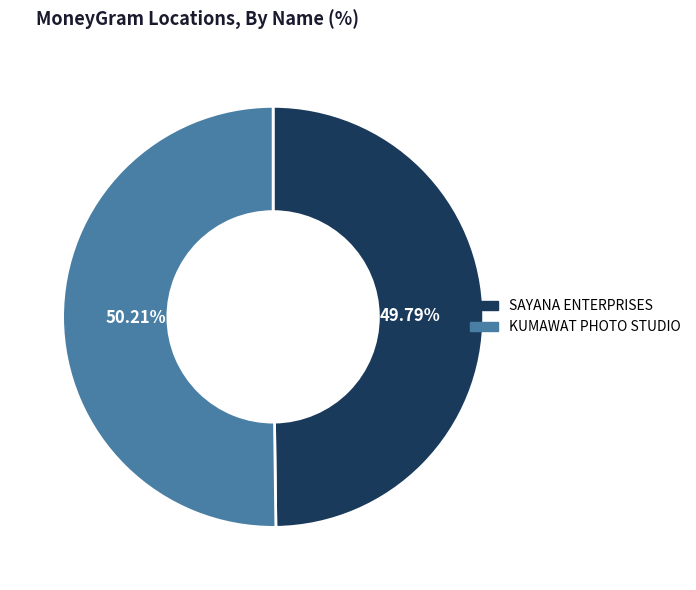

What percentage is NOT represented by KUMAWAT PHOTO STUDIO?

49.8%